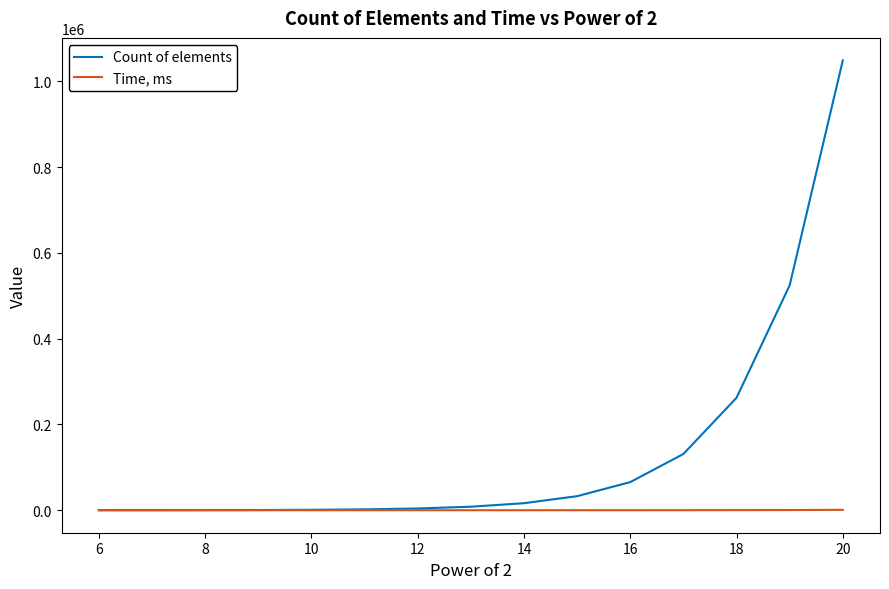

What is the greatest value displayed?

1048576